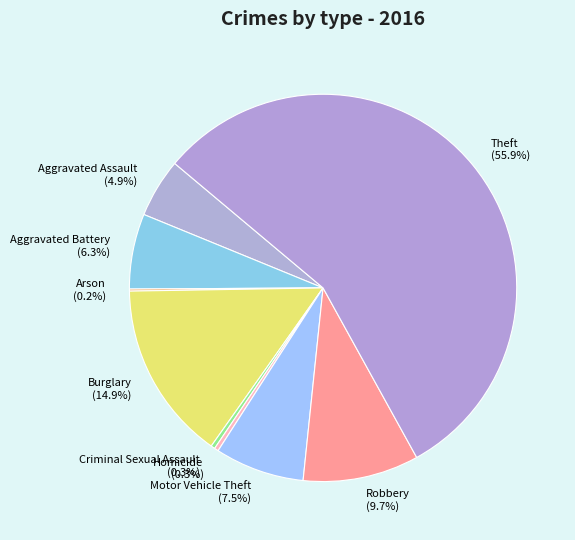

To the nearest percent, what is the difference between the largest and smallest slice percentages?

56%